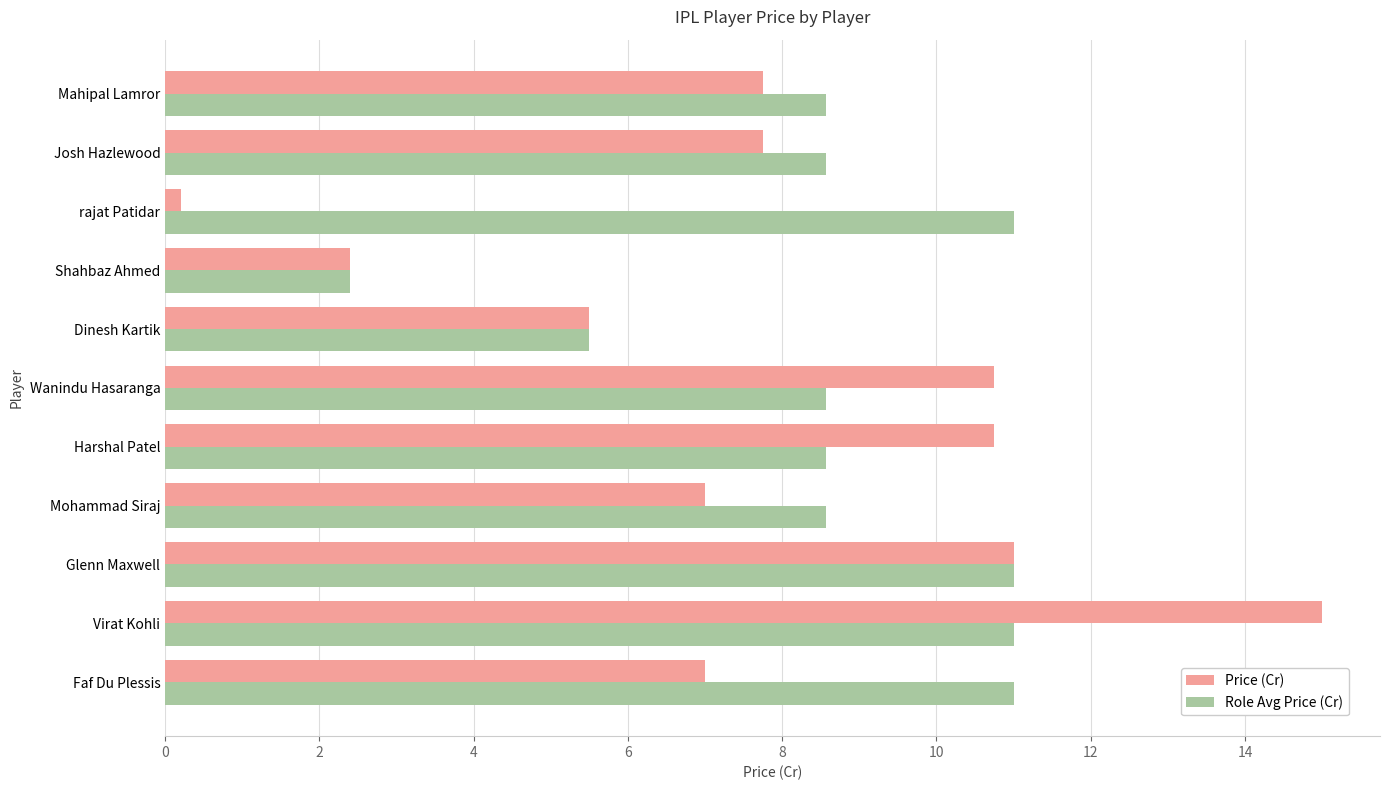

List the series in order of their overall mean, lowest first.

Price (Cr), Role Avg Price (Cr)